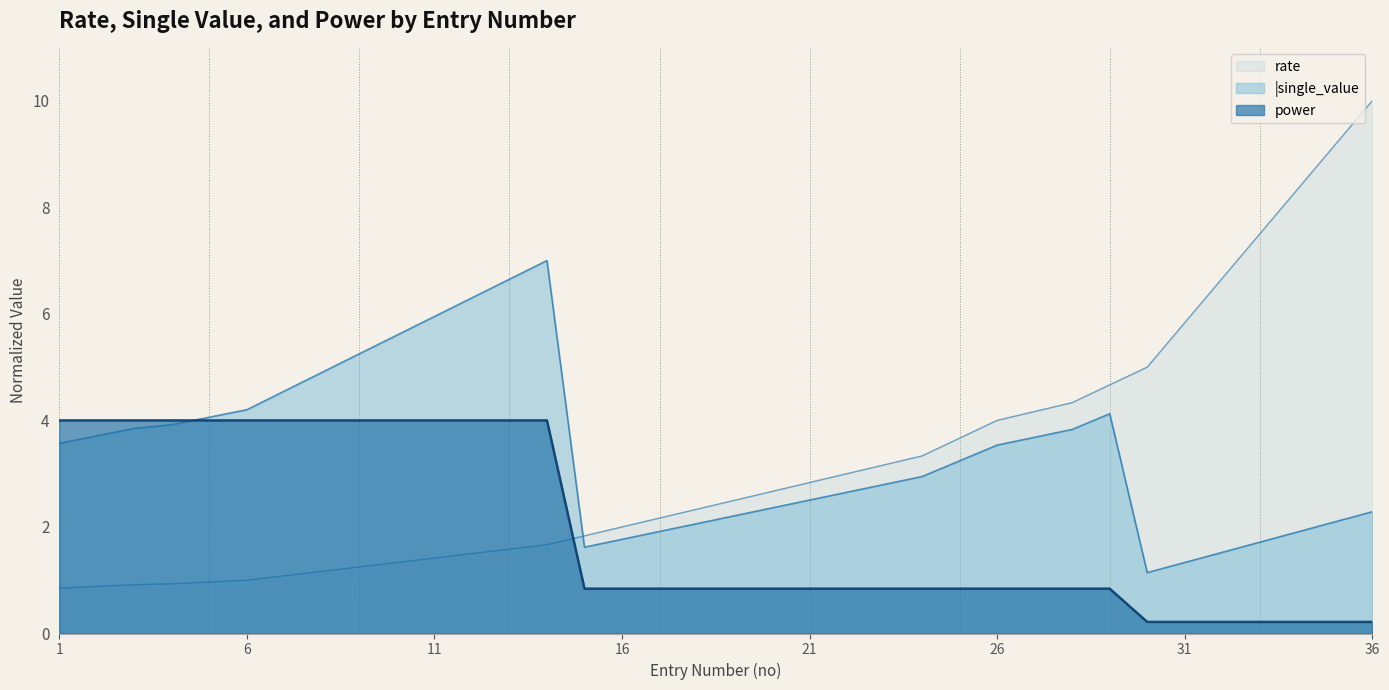

At which category does the chart reach its minimum across all series?

30